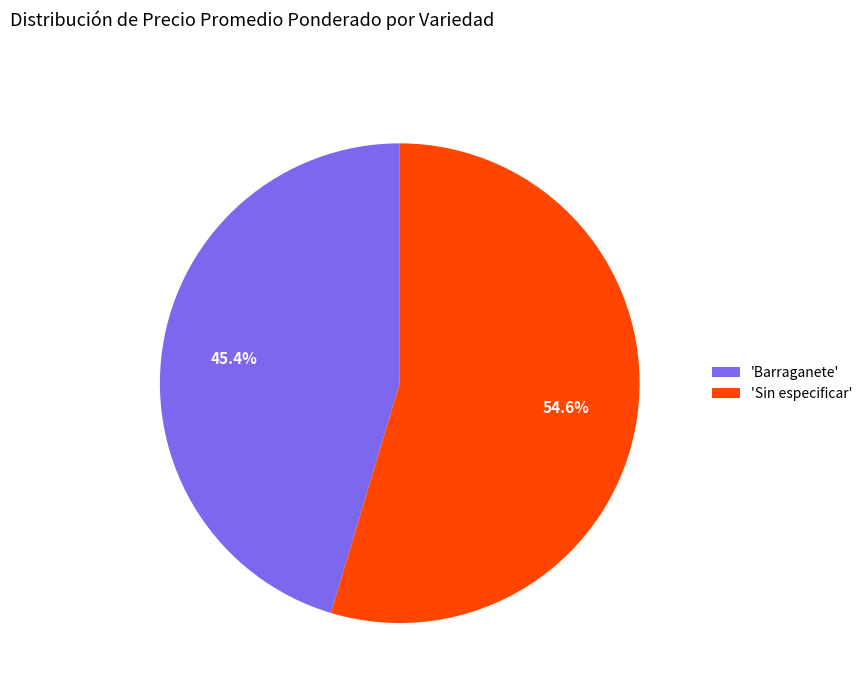

Approximately how many times larger is the value at 'Barraganete' compared to 'Sin especificar'?

0.8